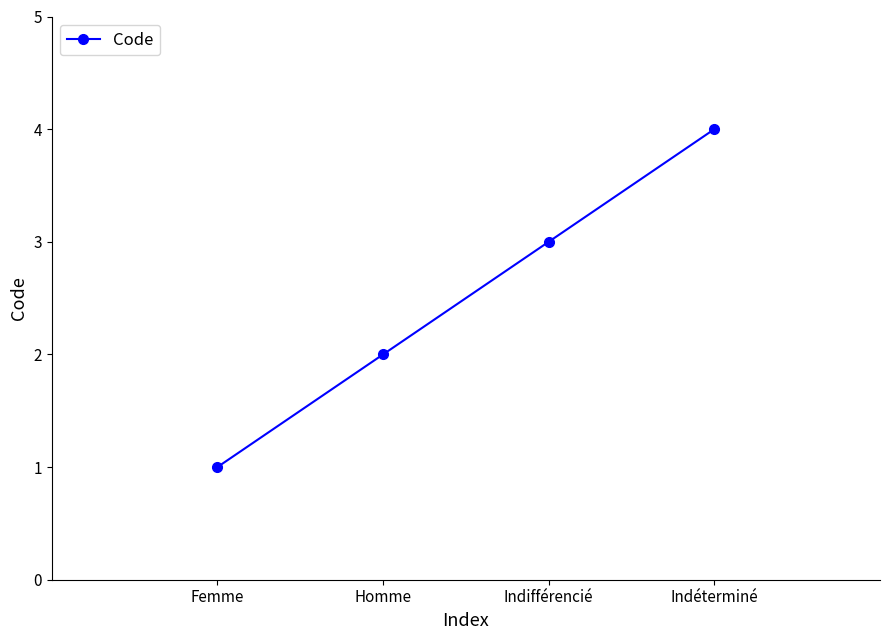

Rank the categories by value from lowest to highest.

Femme, Homme, Indifférencié, Indéterminé